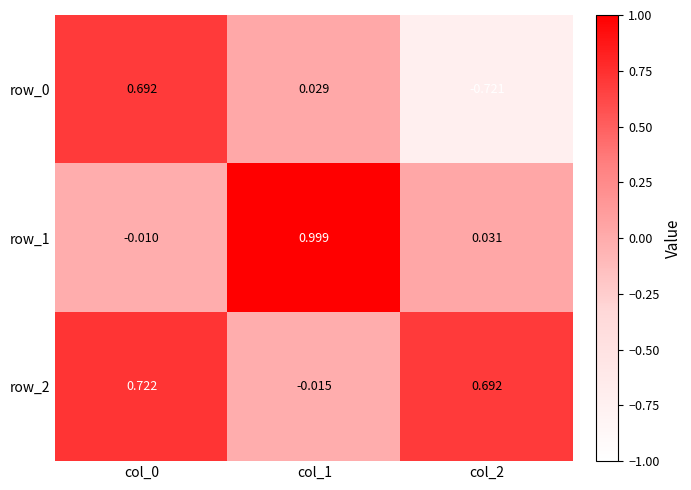

Is the value of row_2 at col_2 greater than the value of row_0 at col_1?

Yes